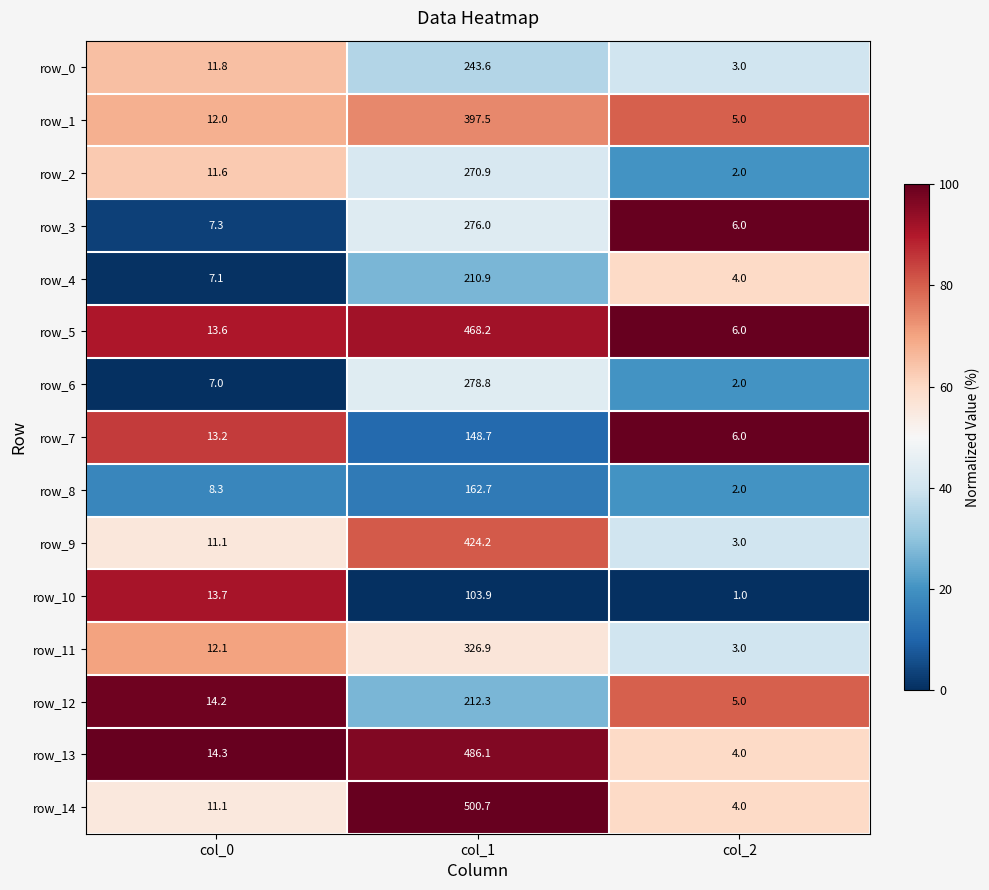

Which label corresponds to the largest value in the chart?

col_1